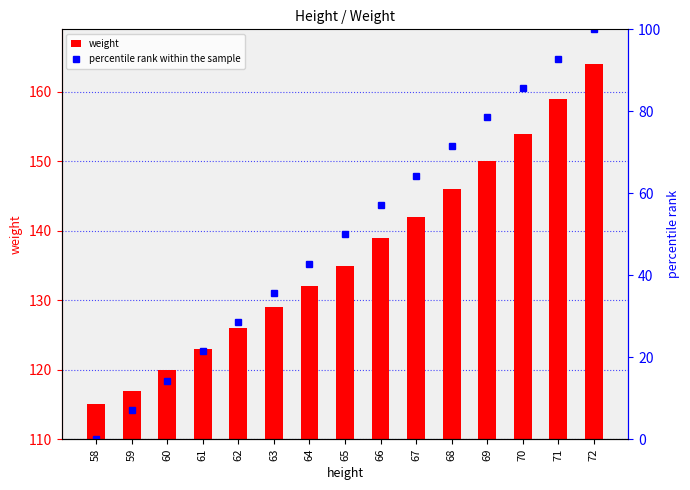

What is the average value of the percentile rank within the sample series?

50.0